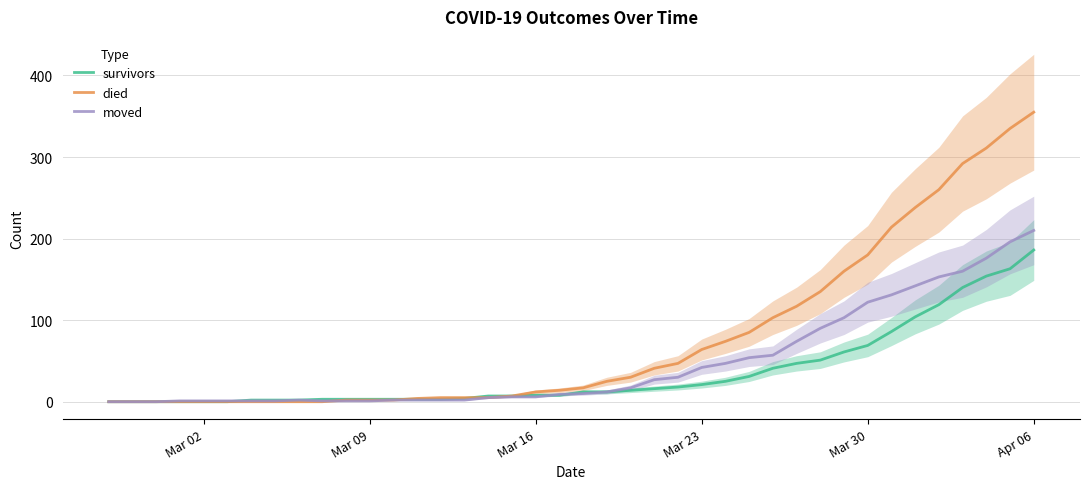

How many times do survivors and died cross each other?

2